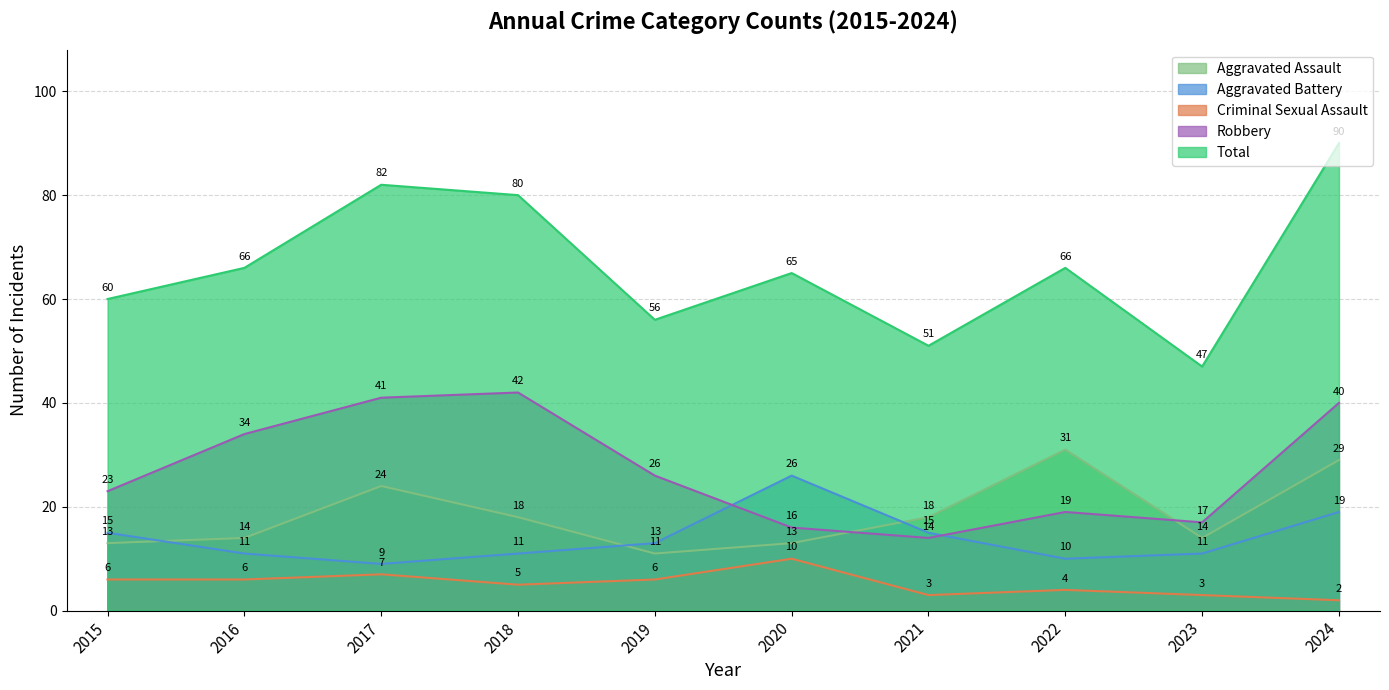

What value does the Aggravated Assault series have at 2019?

11